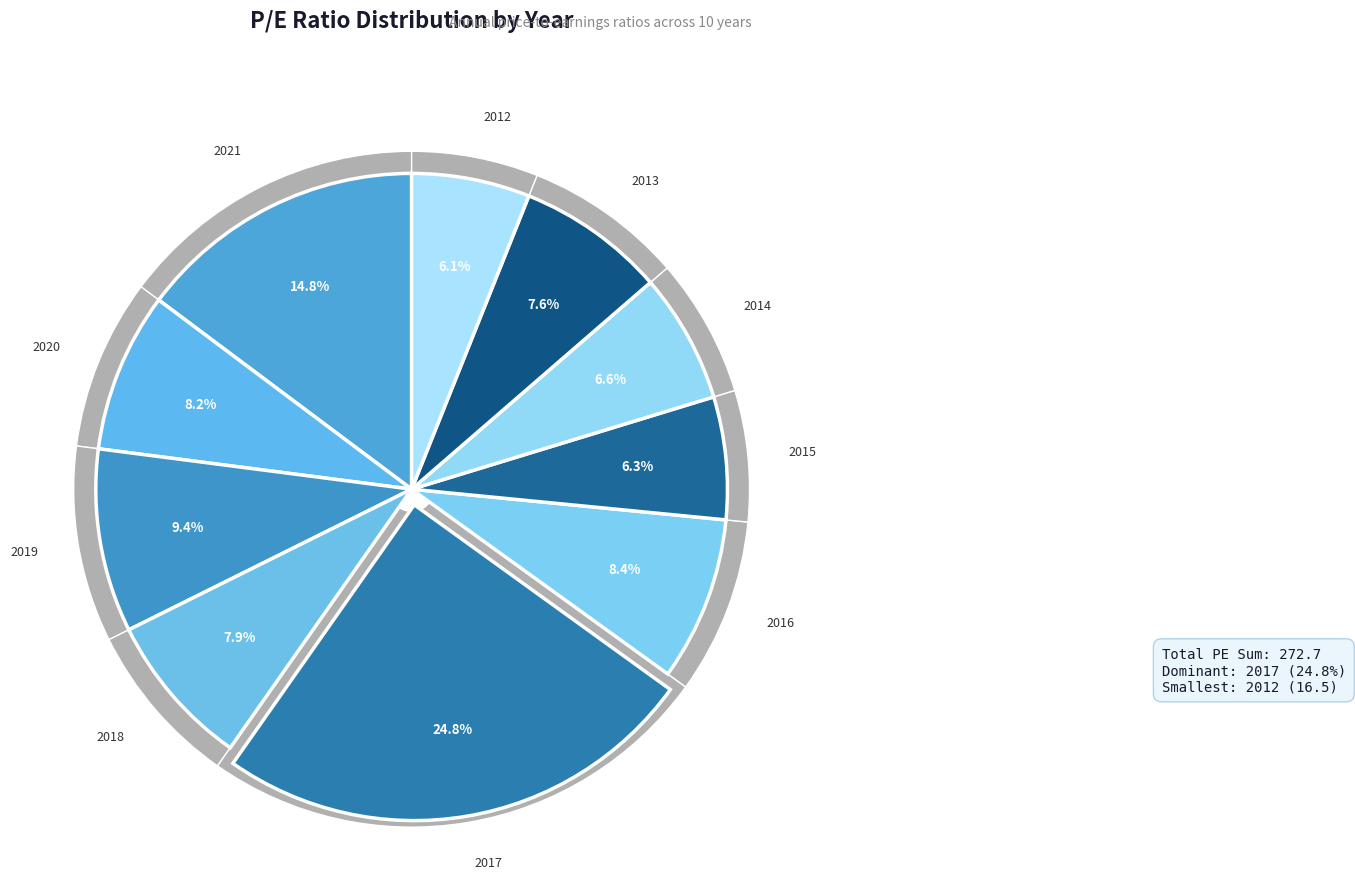

To the nearest percent, what is the average slice percentage?

10%